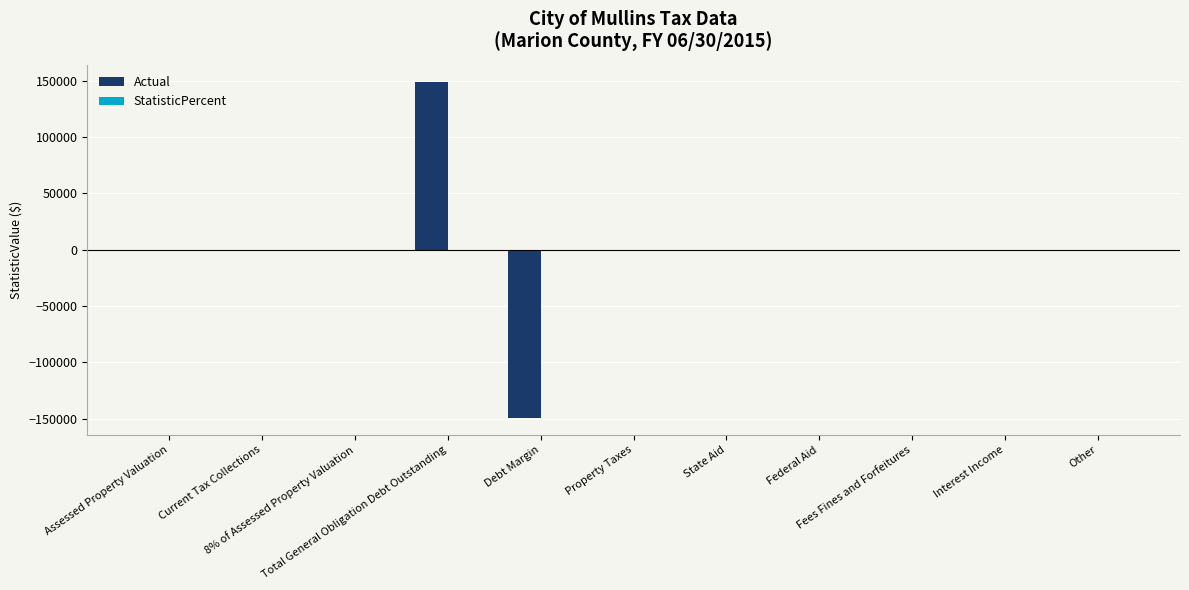

What is the maximum value shown in the chart?

149193